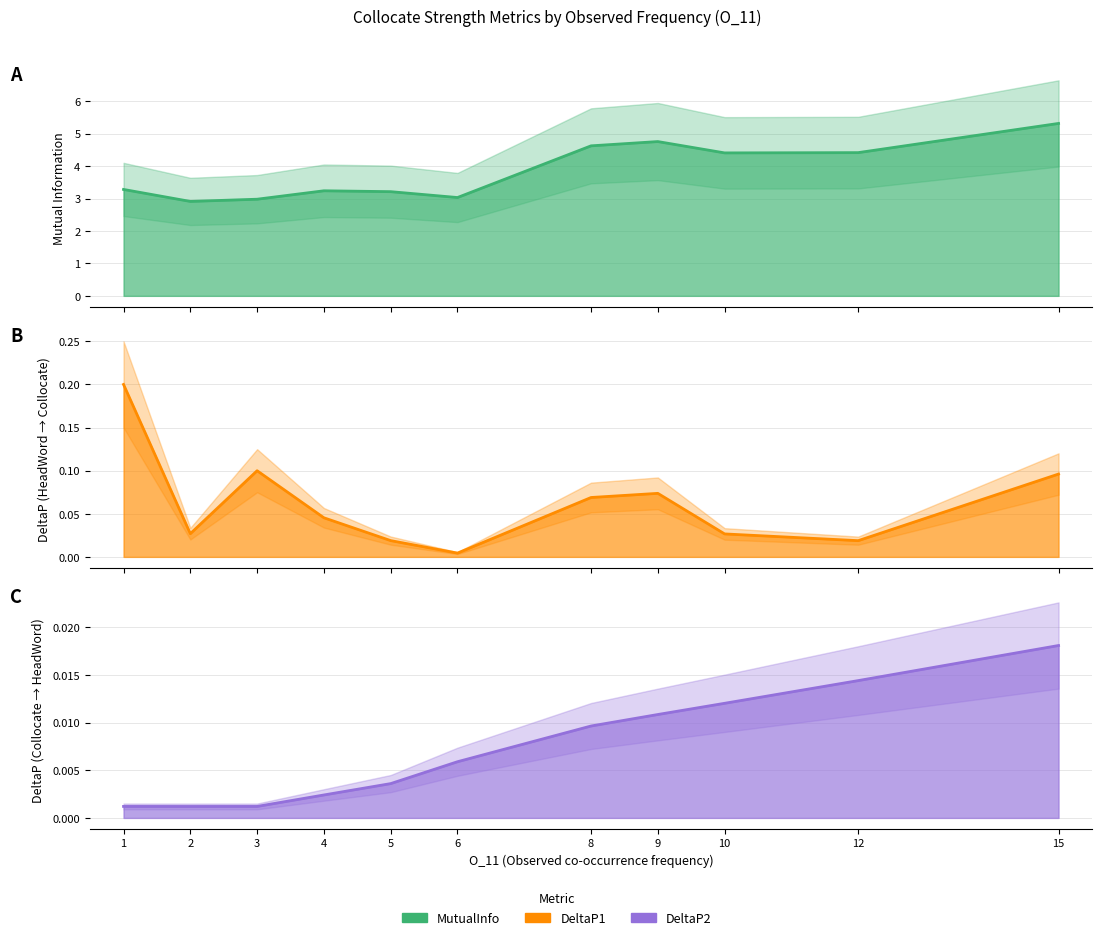

Between 12 and 15, which is larger?

15